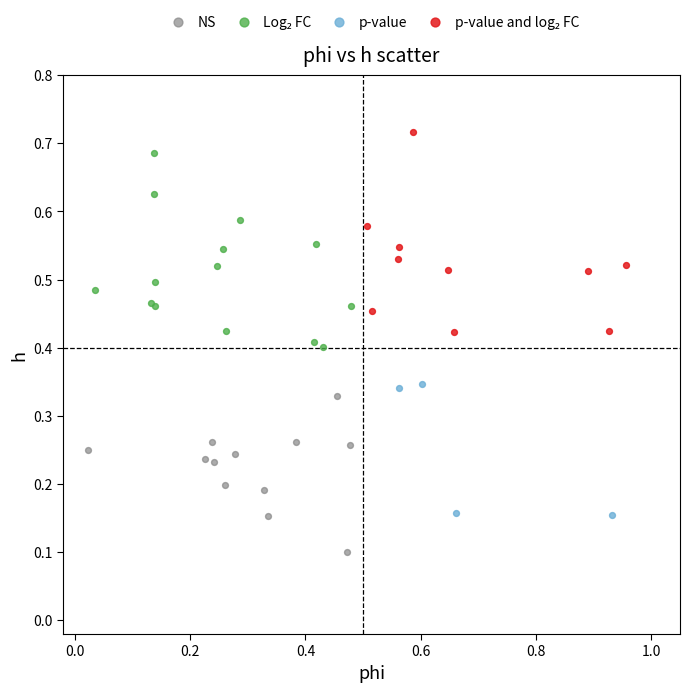

Which series contains the lowest Y value?

NS